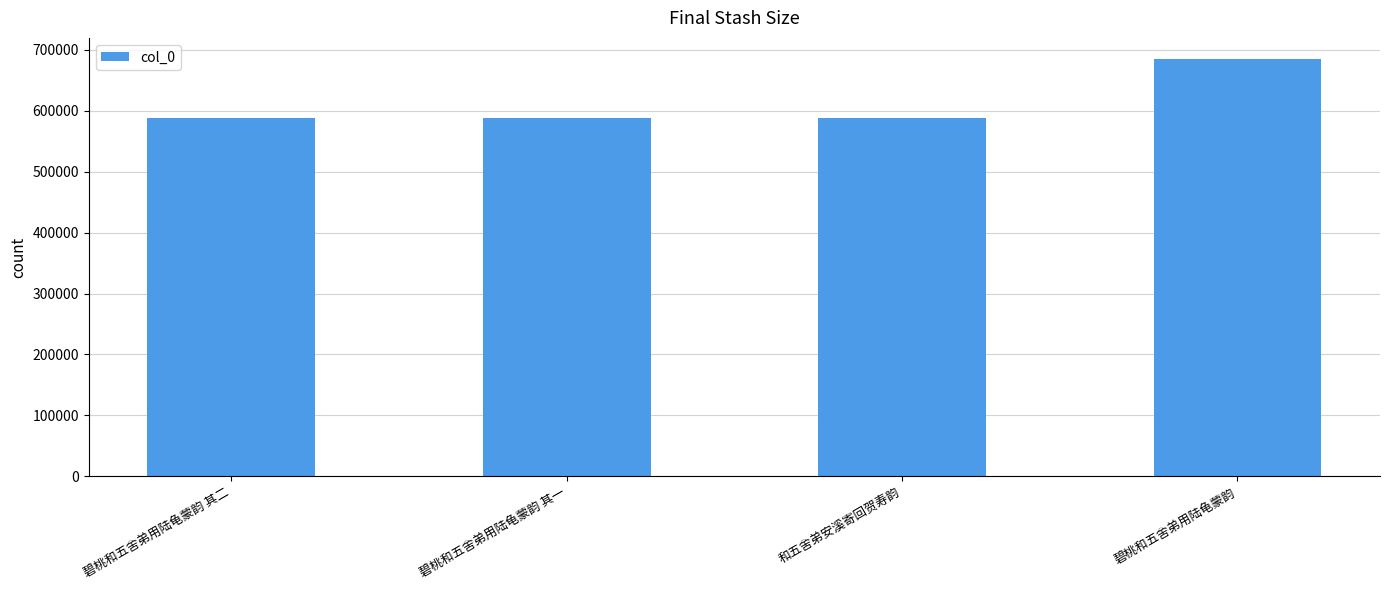

Does the chart contain stacked bars?

No